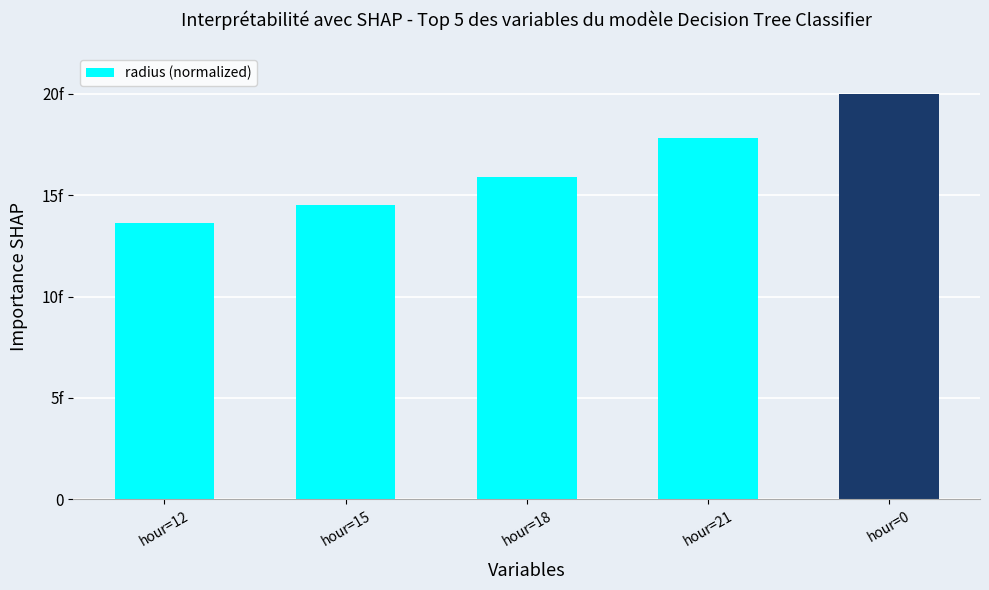

List the labels in order of value, largest first.

hour=0, hour=21, hour=18, hour=15, hour=12